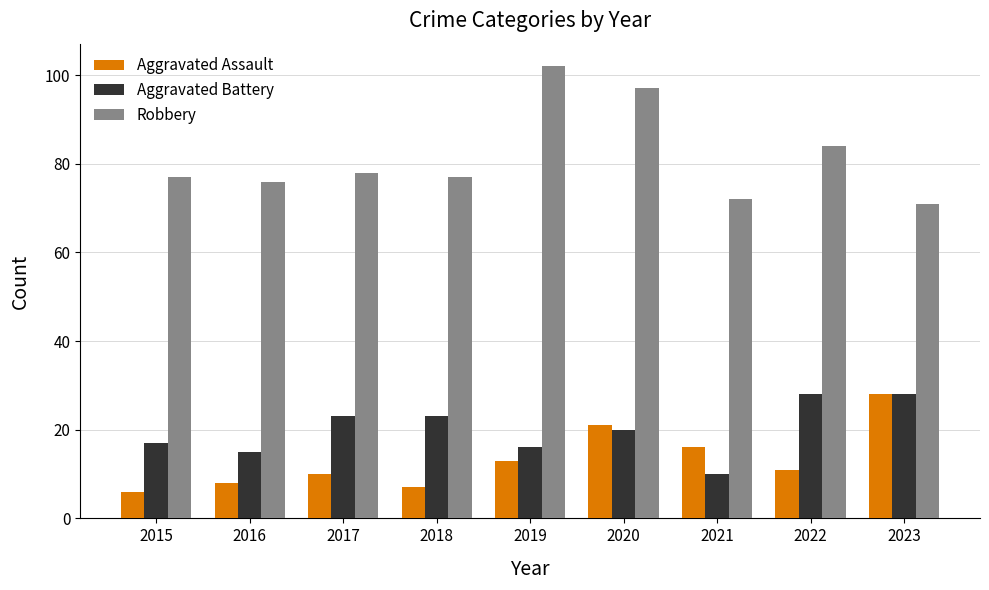

Reading left to right, extract all data points from this chart.

Aggravated Assault: 2015=6	2016=8	2017=10	2018=7	2019=13	2020=21	2021=16	2022=11	2023=28
Aggravated Battery: 2015=17	2016=15	2017=23	2018=23	2019=16	2020=20	2021=10	2022=28	2023=28
Robbery: 2015=77	2016=76	2017=78	2018=77	2019=102	2020=97	2021=72	2022=84	2023=71